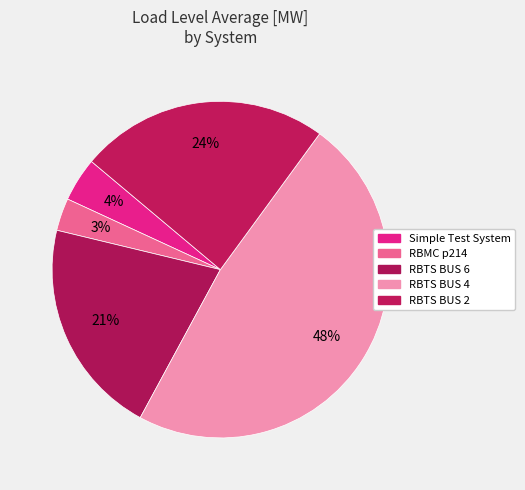

How many slices are in this pie chart?

5